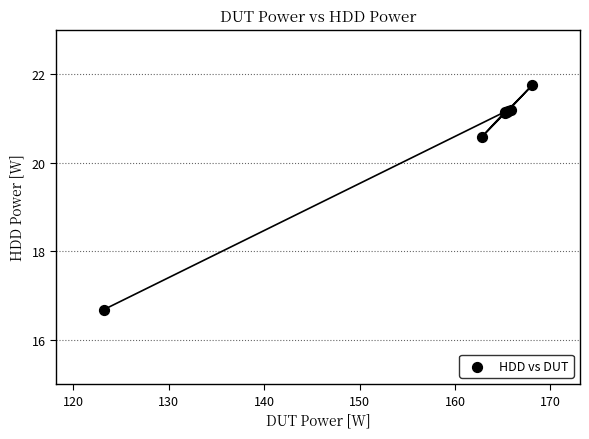

What Y value in the scatter plot is closest to 19?

20.6